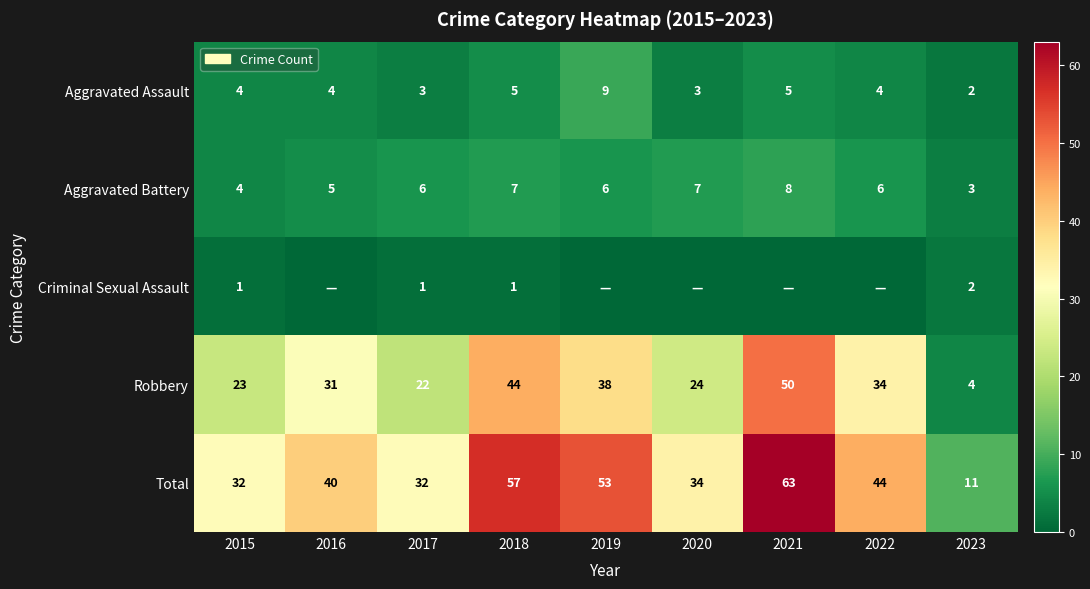

The Aggravated Assault series shows 2 at 2023. True or false?

True